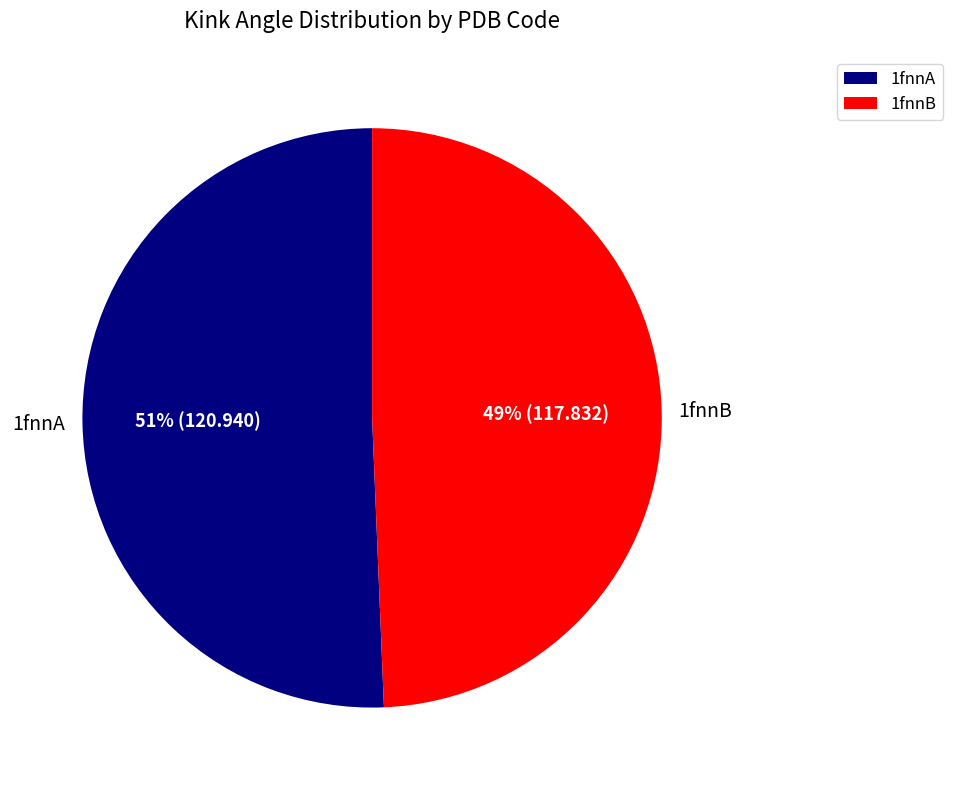

How many slices are in this pie chart?

2